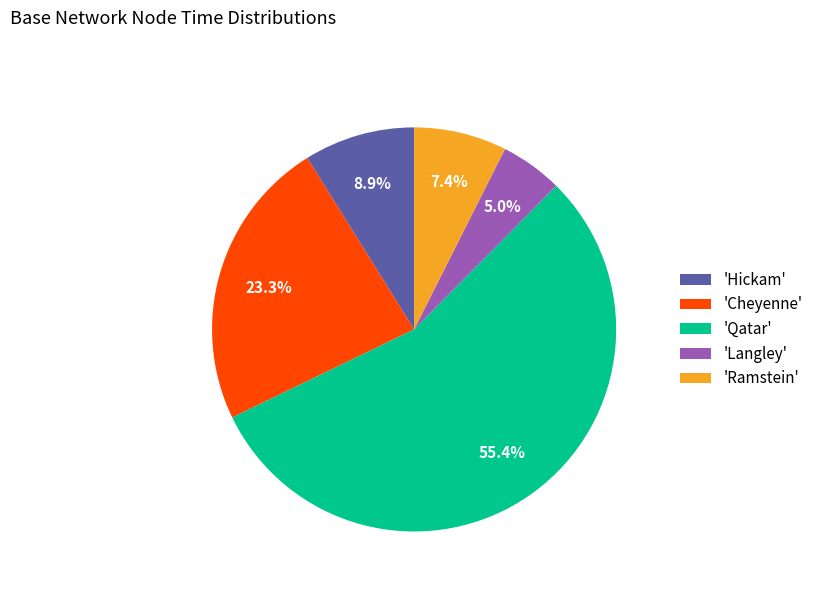

To the nearest percent, what is the difference between the largest and smallest slice percentages?

50%